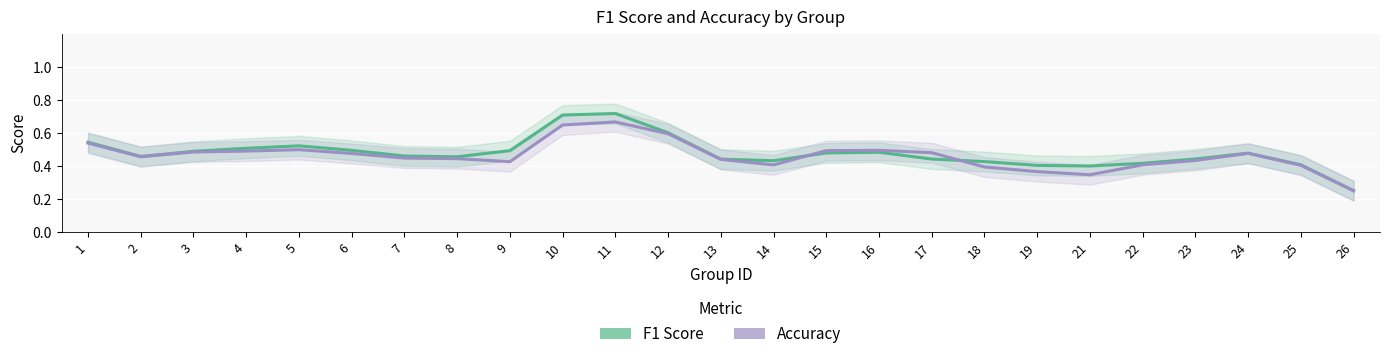

What is the maximum value for Accuracy?

0.7